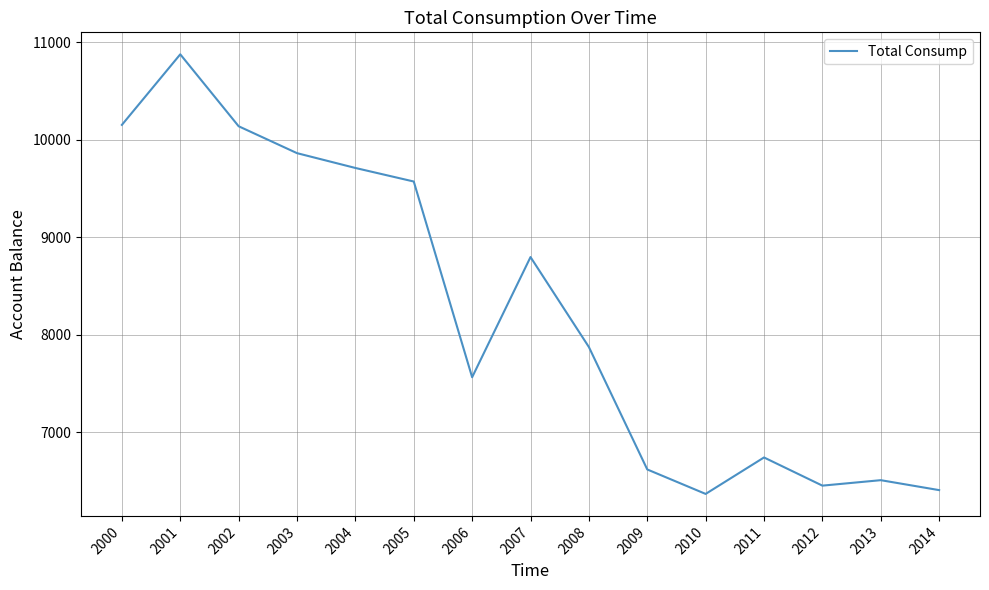

At which label is the value closest to 8621?

2007